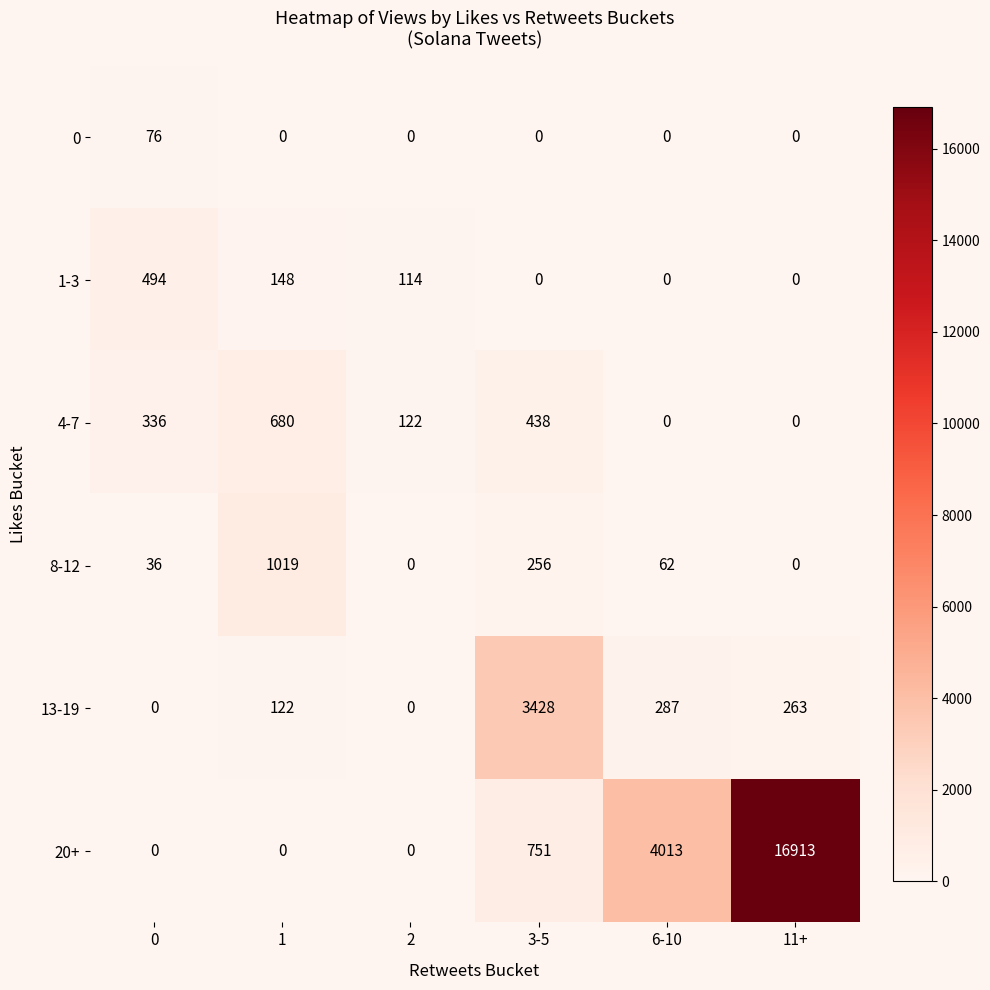

The 4-7 series shows 680 at 1. True or false?

True